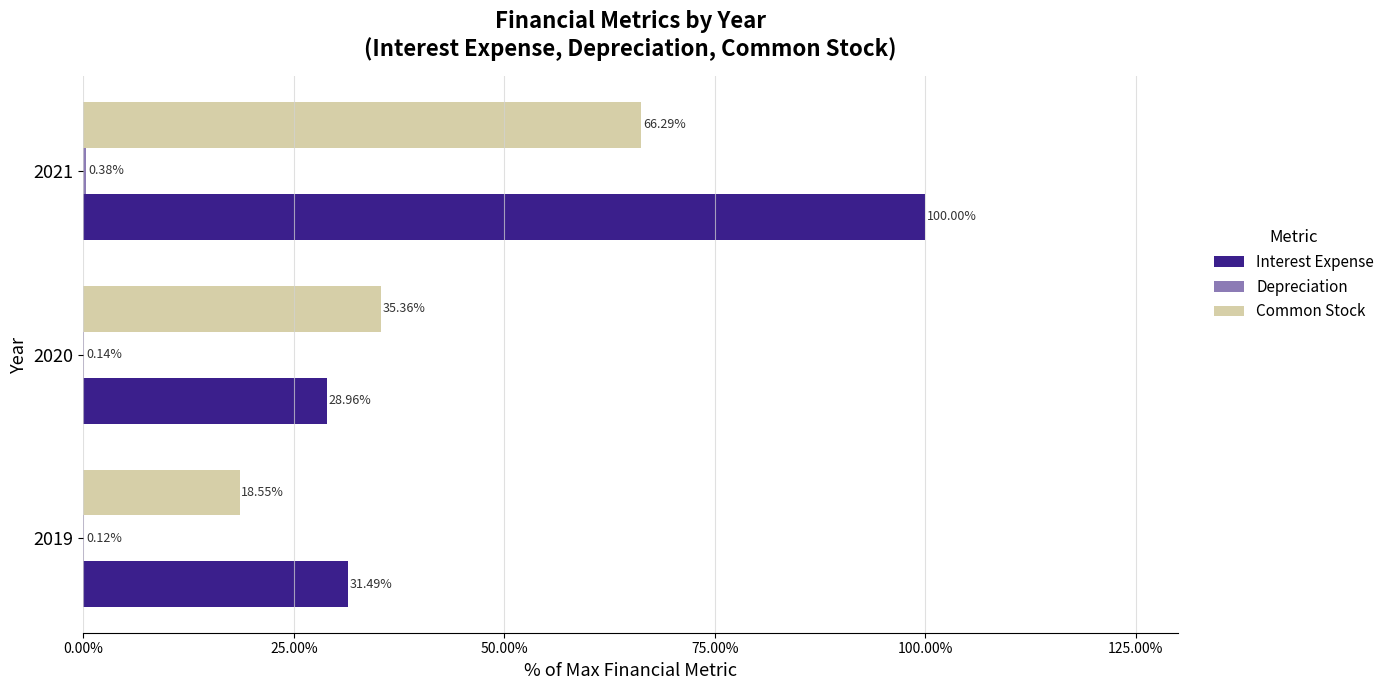

How many series are shown in this chart?

3